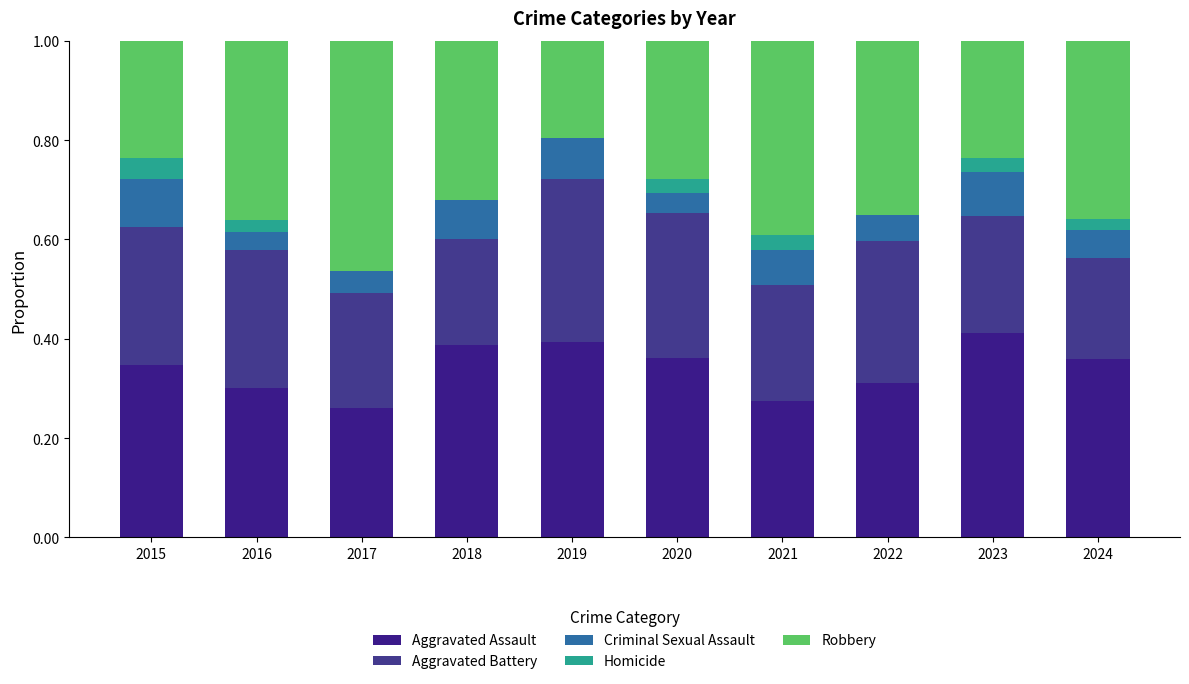

Are the bars grouped side by side (vs. stacked)?

No